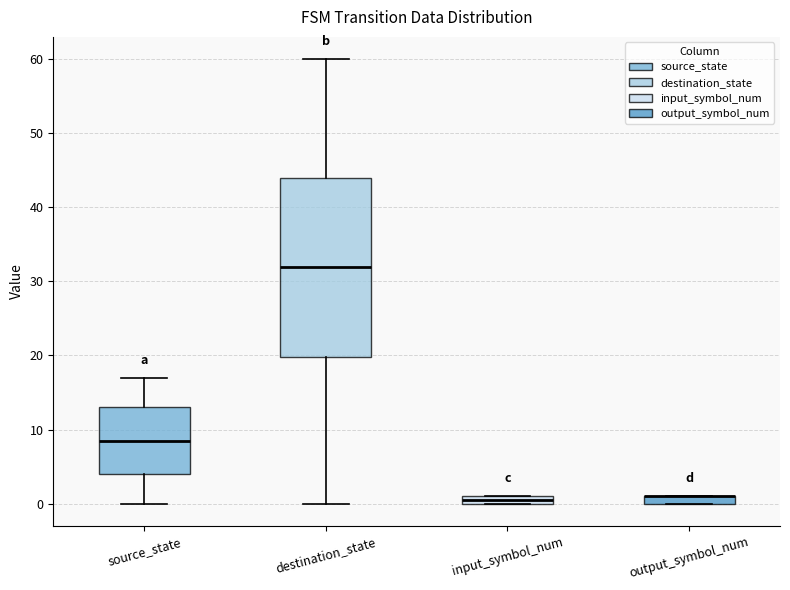

Where is the upper edge of the box for output_symbol_num on the y-axis? The values are not printed on the chart, so give them approximately, as read against the axis.

1